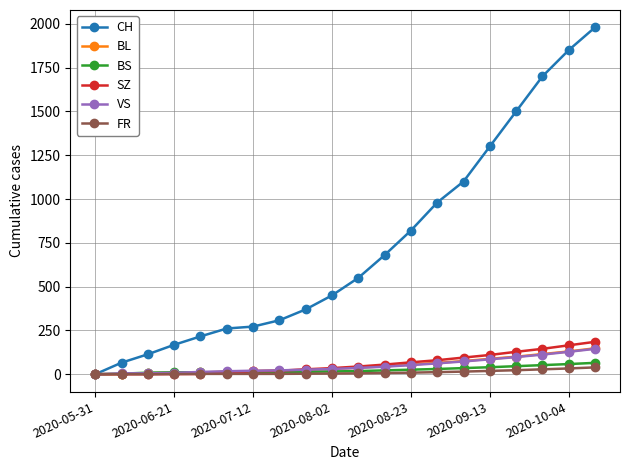

At how many categories does at least one series exceed 1262?

5